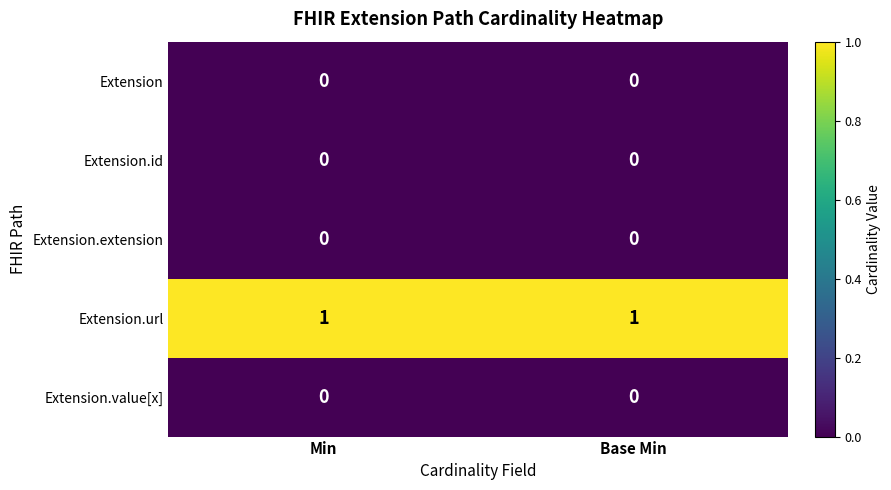

Reading left to right, extract all data points from this chart.

Extension: Min=0	Base Min=0
Extension.id: Min=0	Base Min=0
Extension.extension: Min=0	Base Min=0
Extension.url: Min=1	Base Min=1
Extension.value[x]: Min=0	Base Min=0